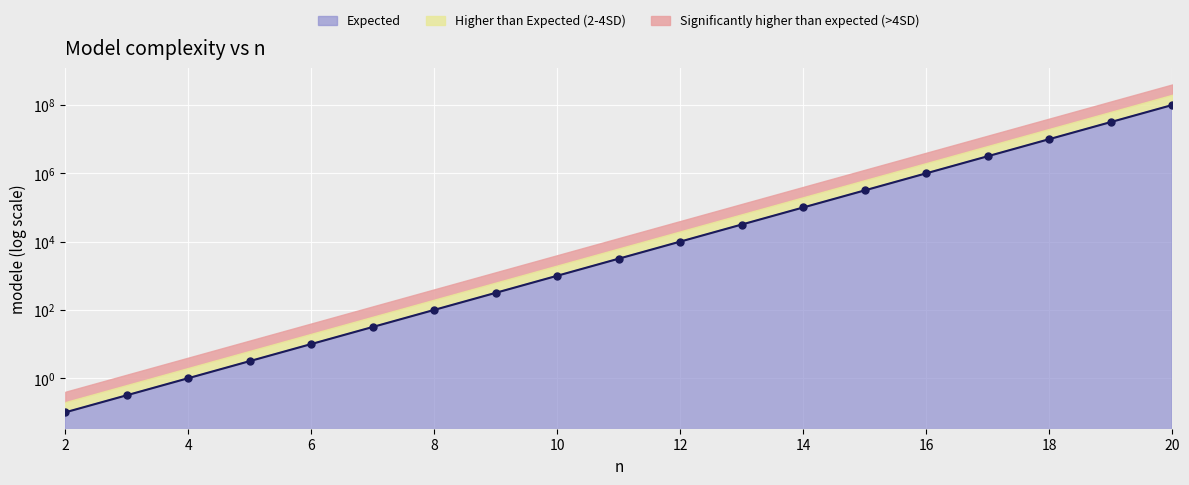

Which has a higher value, 14 or 8?

14